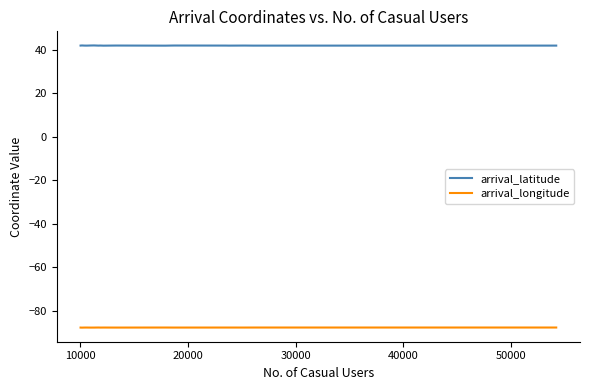

What is the maximum value for arrival_longitude?

-87.6